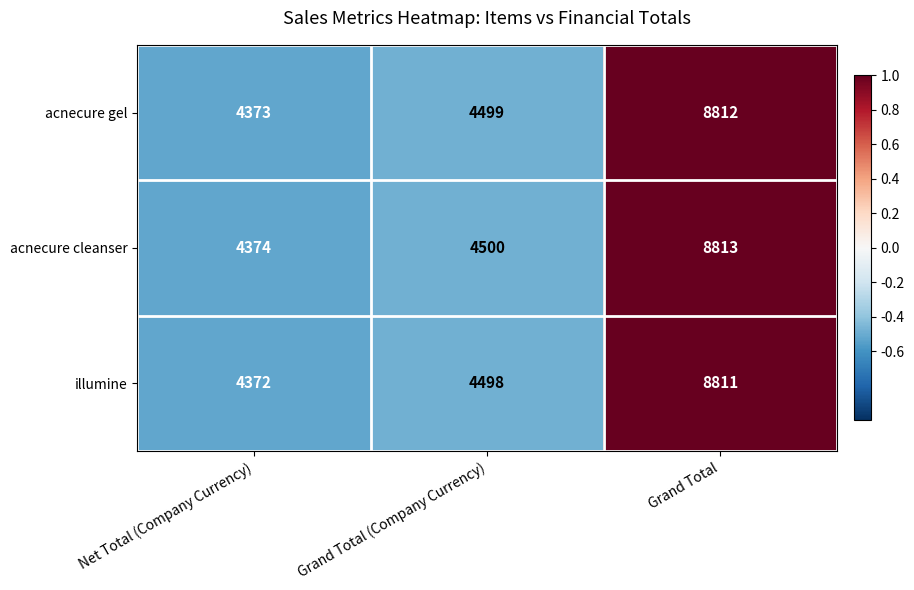

At which label is acnecure gel closest to 6592?

Grand Total (Company Currency)